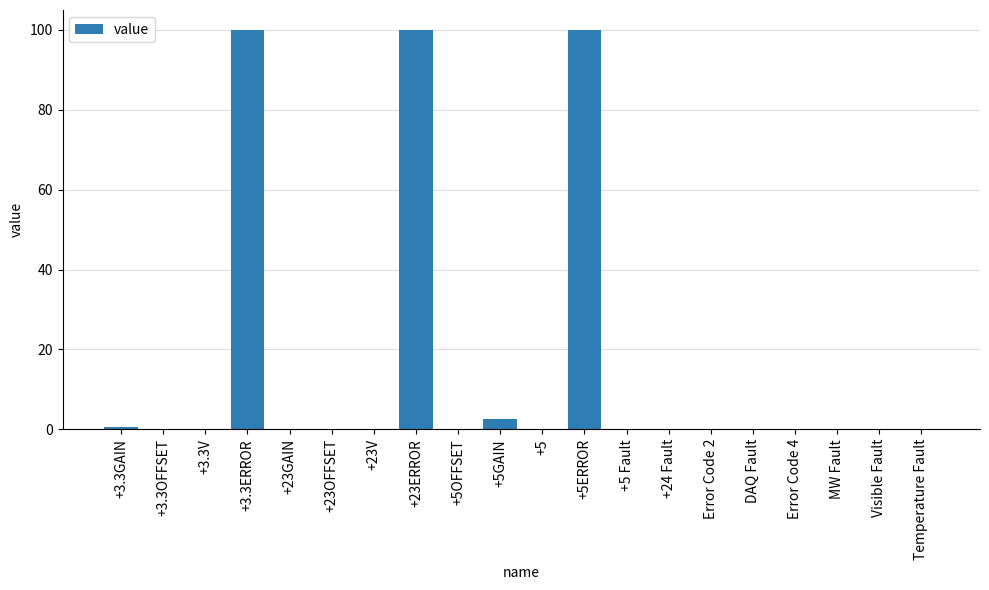

What is the greatest value displayed?

100.0